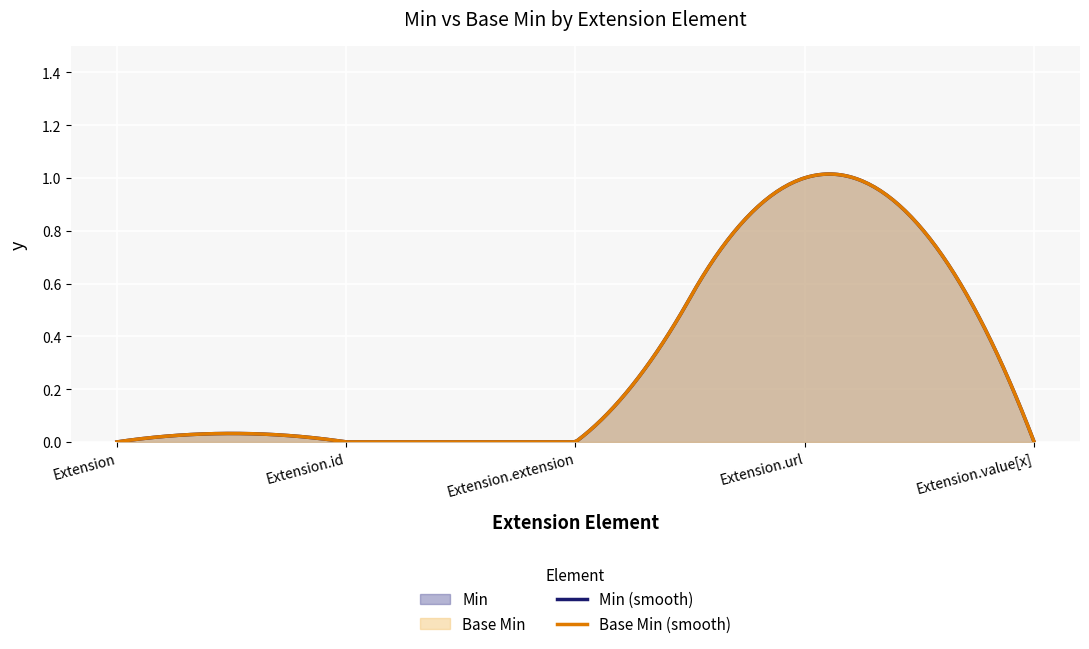

What are all the series names shown in the legend?

Min, Base Min